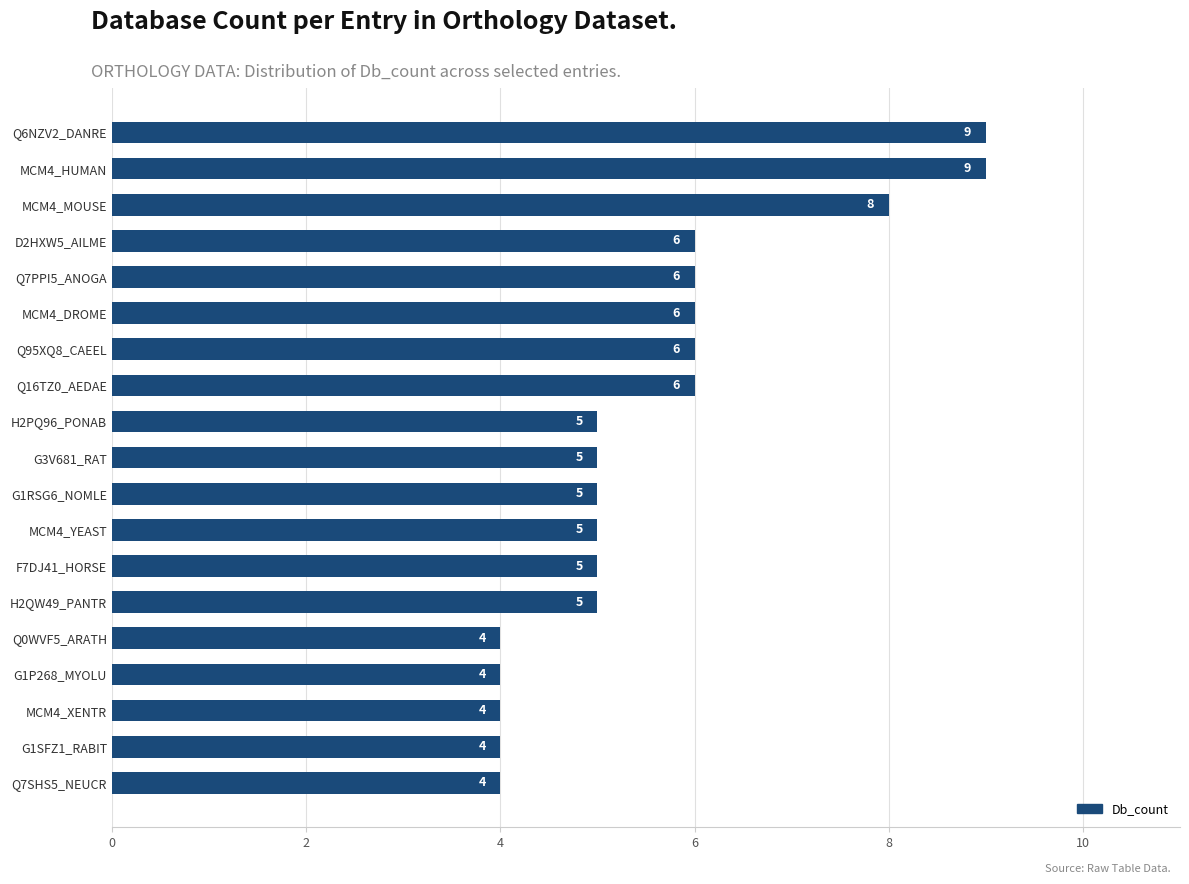

What is the sum of the values at Q6NZV2_DANRE and MCM4_MOUSE?

17